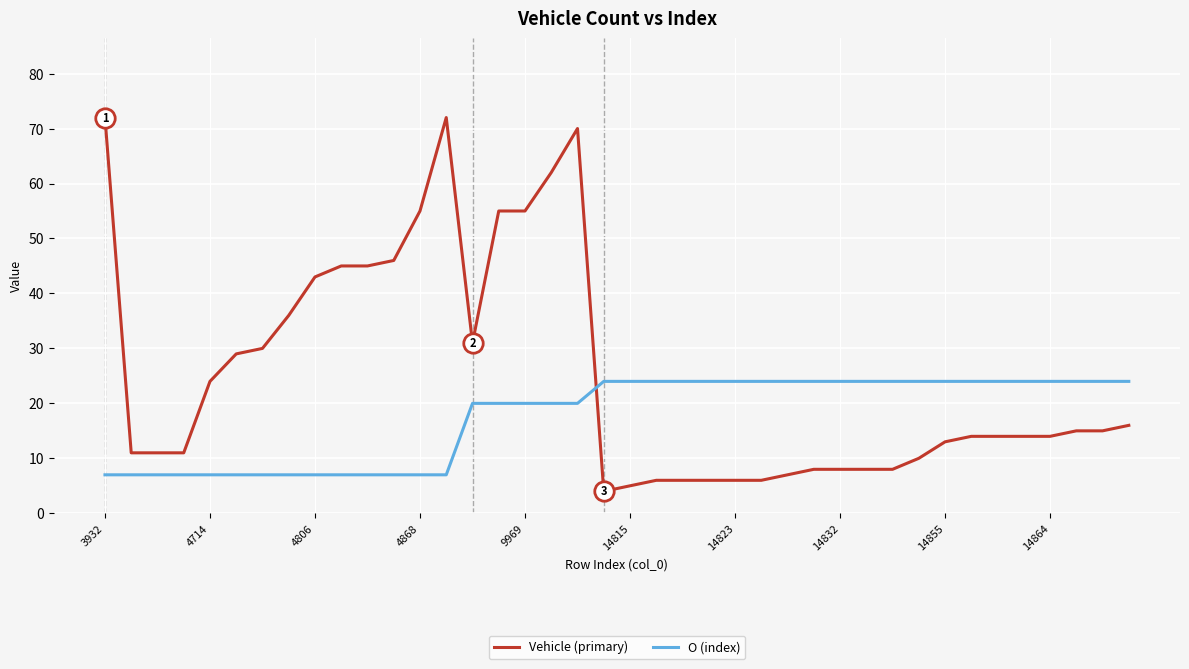

What are all the series names shown in the legend?

Vehicle (primary), O (index)